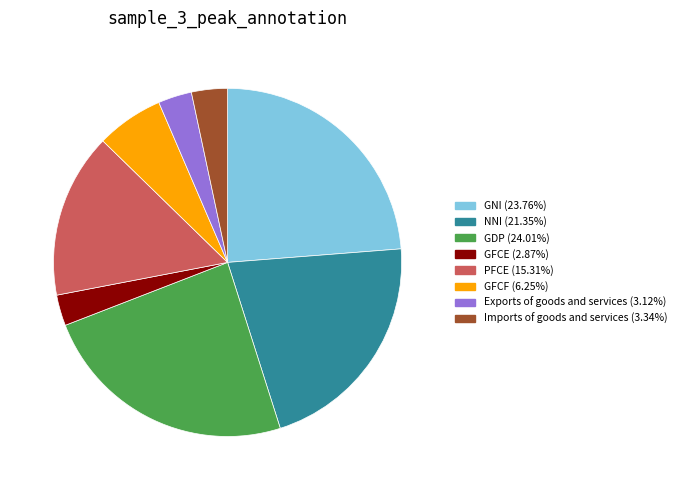

True or false: GFCF accounts for 12% of the total.

False